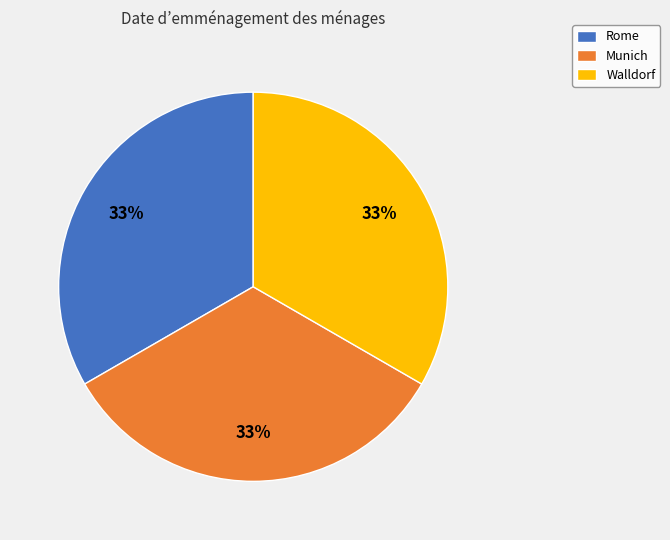

Does Rome represent more than half of the total?

No